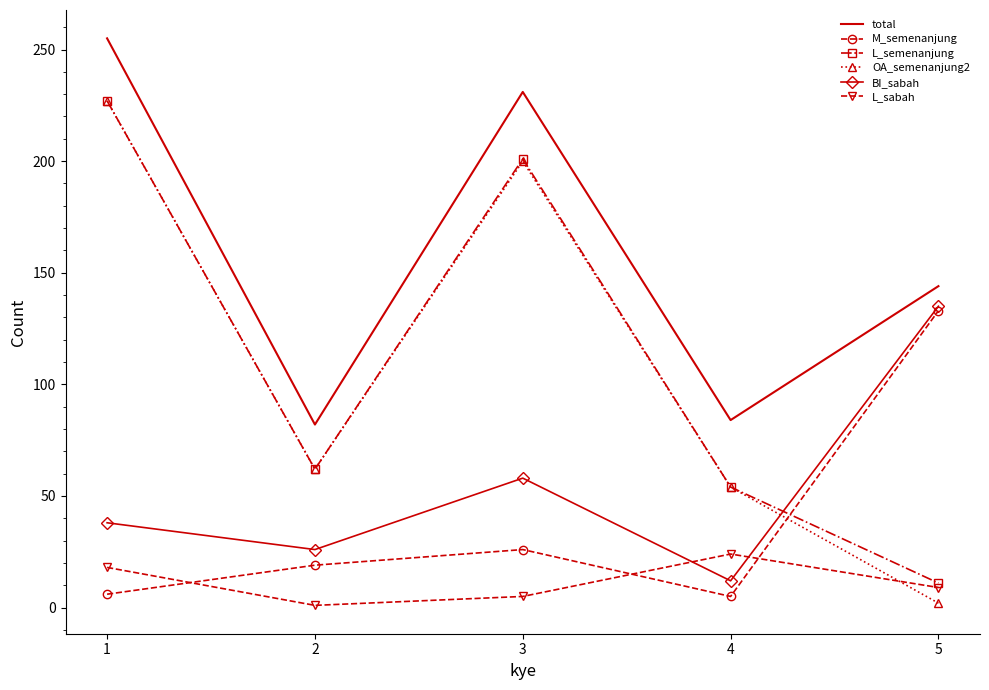

After their last crossing, which series has the higher values: M_semenanjung or OA_semenanjung2?

M_semenanjung